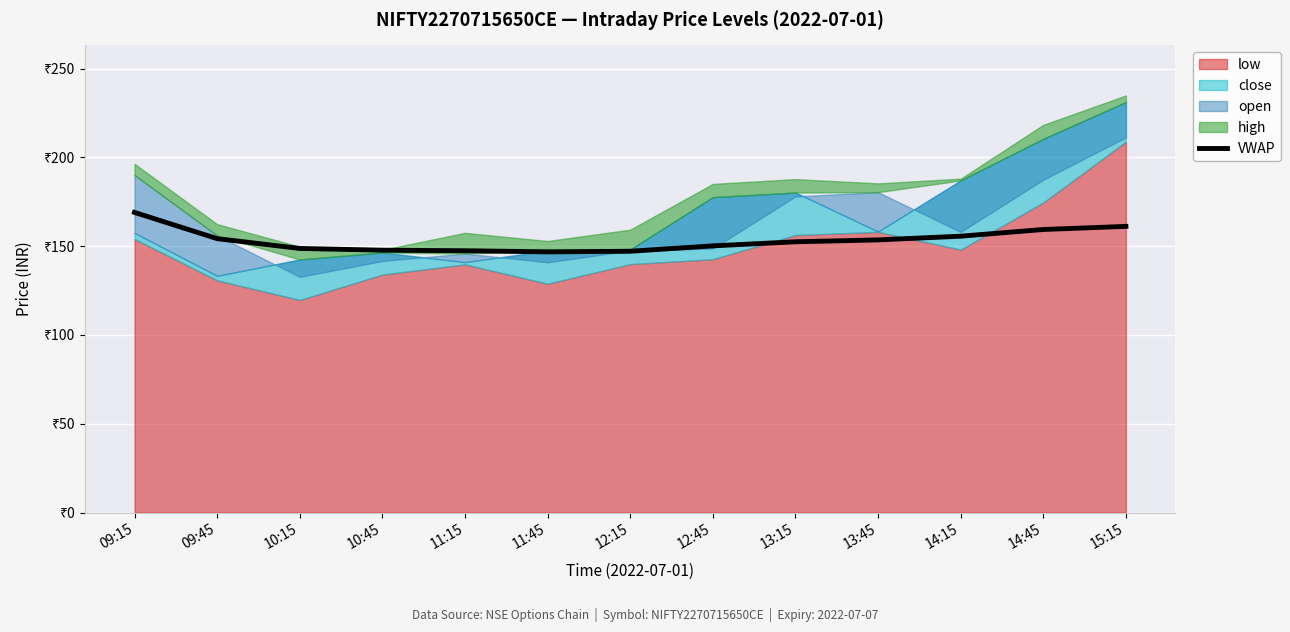

What is the difference between the second highest and second lowest values?

14.0